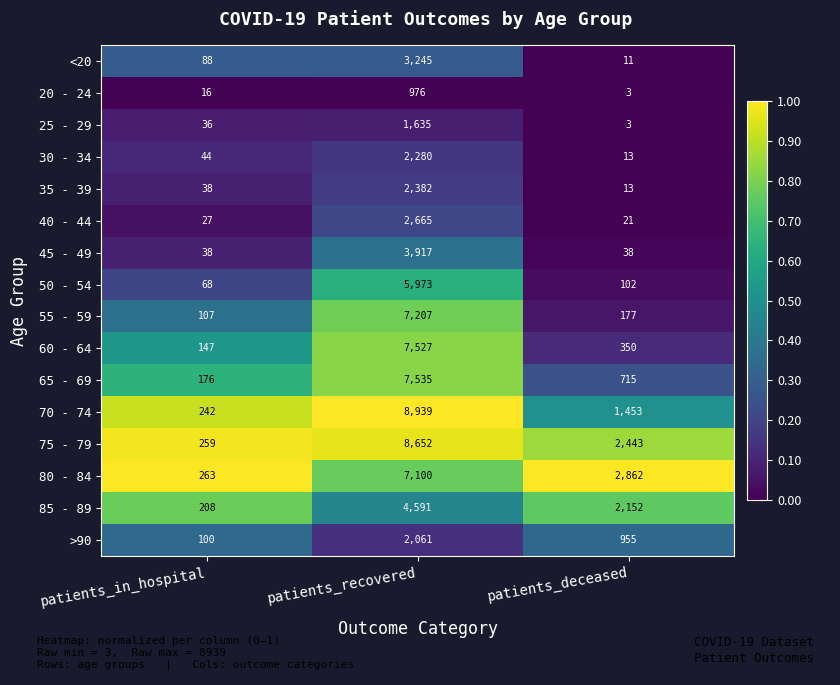

What is the total value across all series at patients_deceased?

11311